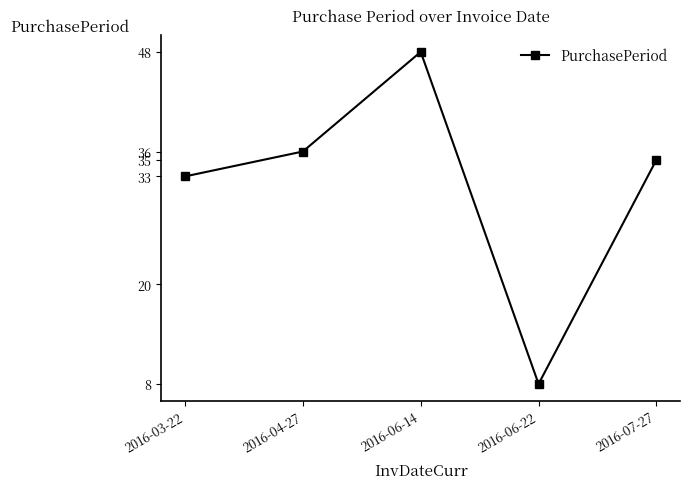

Rank the categories by value from highest to lowest.

2016-06-14, 2016-04-27, 2016-07-27, 2016-03-22, 2016-06-22